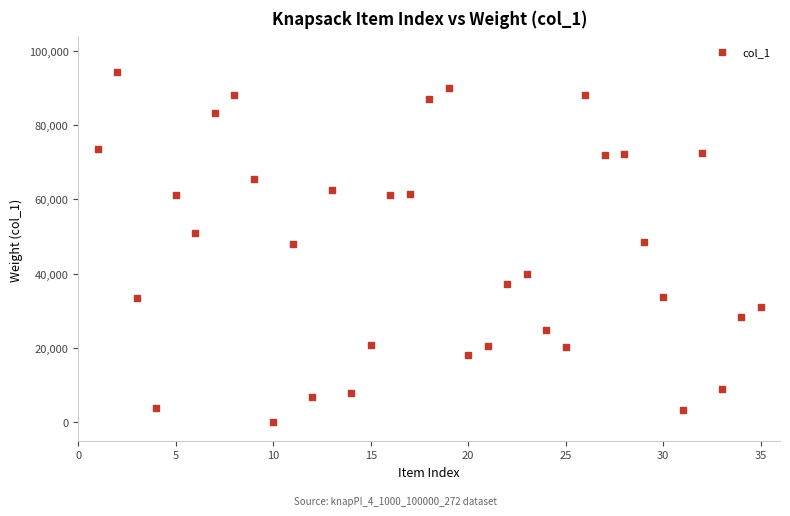

What is the range of X values (max minus min)?

34